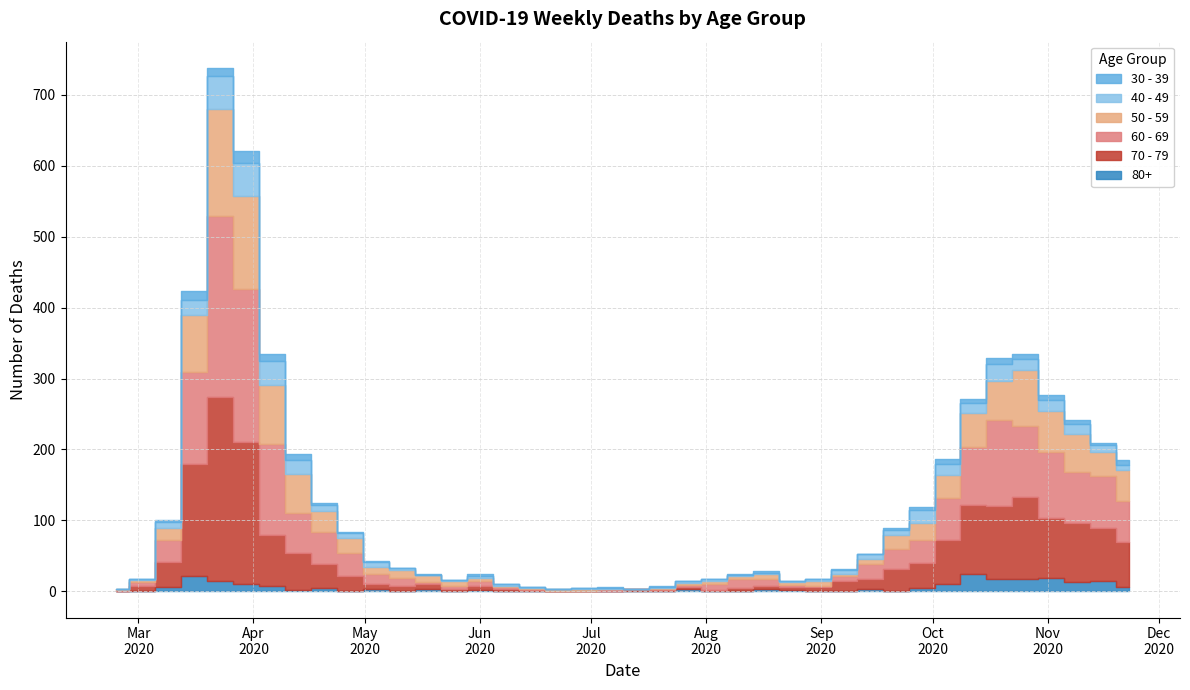

At which label is 80+ closest to 12?

2020-03-30